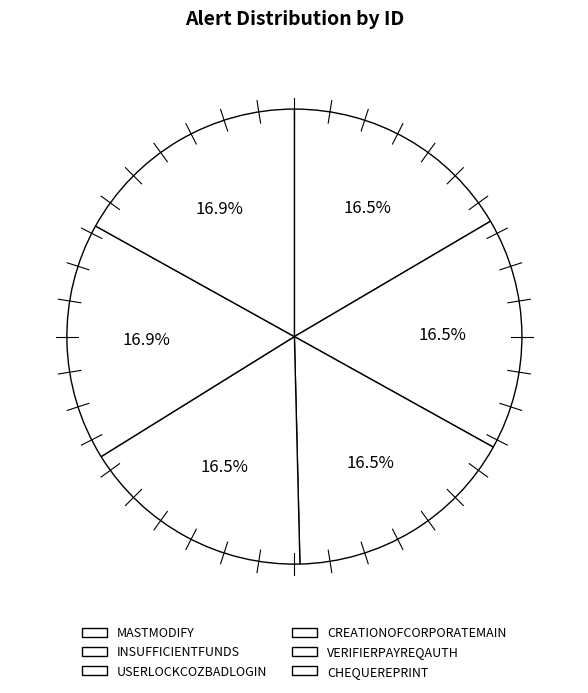

What percentage is the CREATIONOFCORPORATEMAIN slice, to the nearest percent?

17%